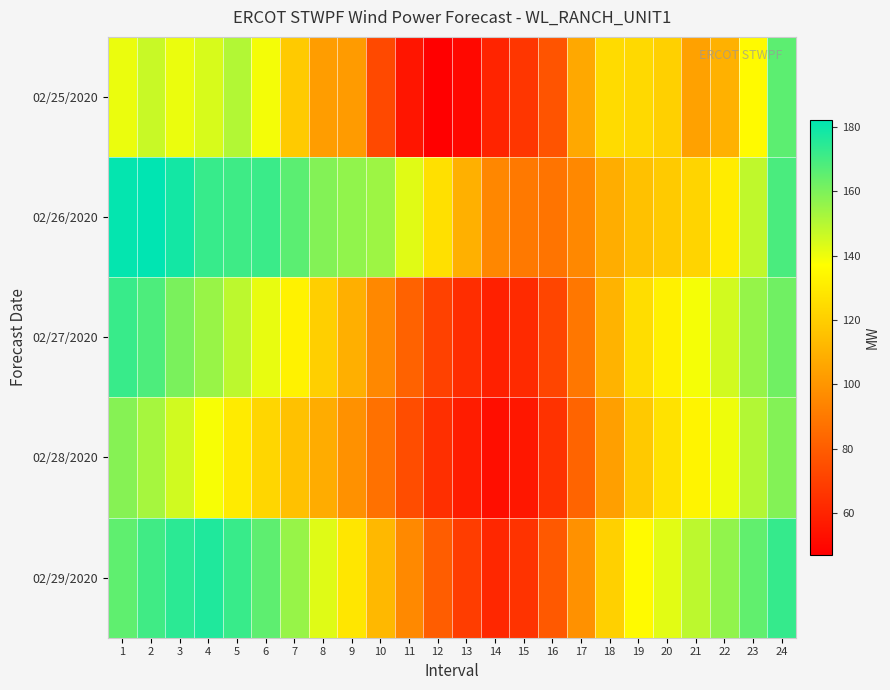

What is the difference between the highest and lowest values at 15?

34.2